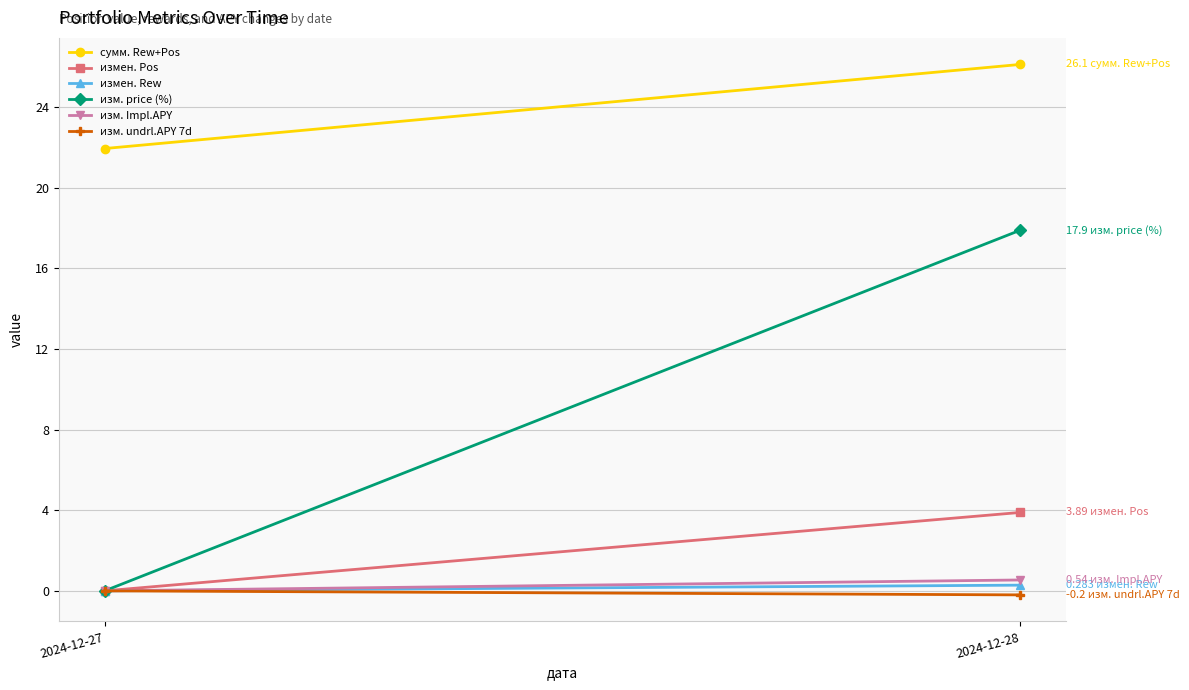

What is the average value of the изм. price (%) series?

8.9